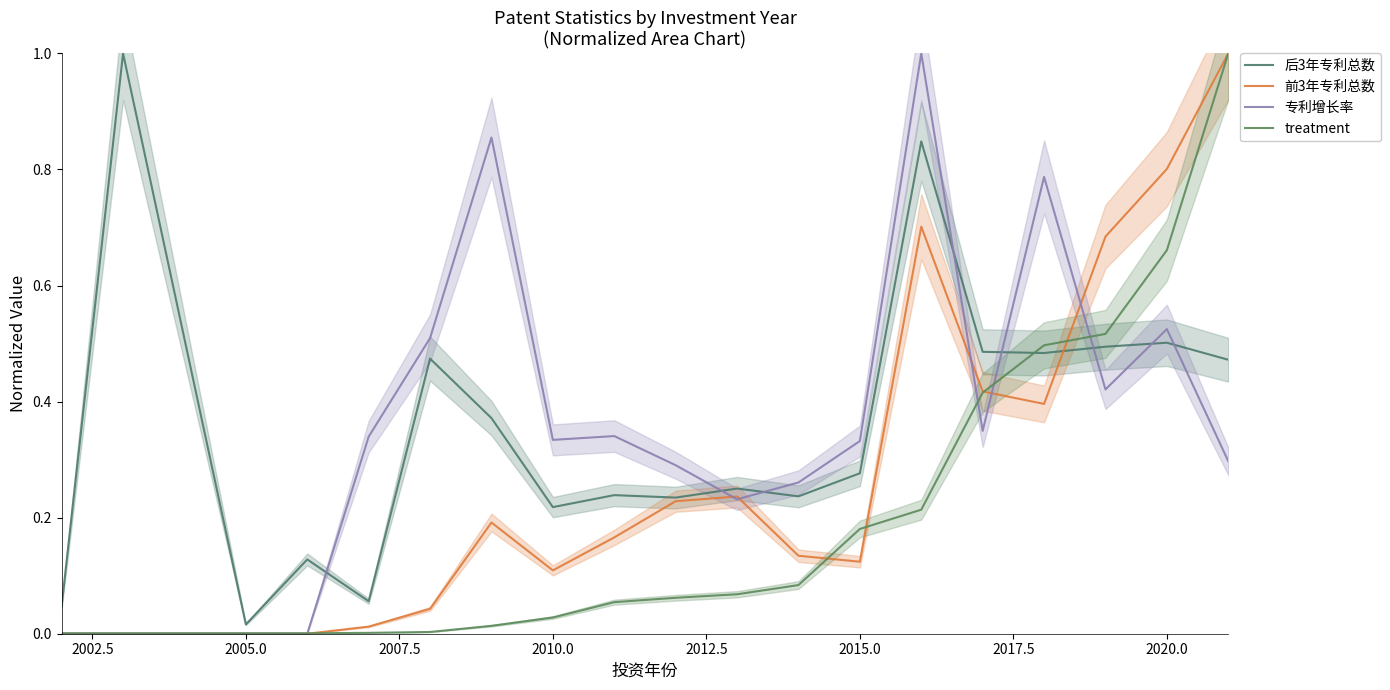

True or false: treatment and 专利增长率 intersect in this chart.

True